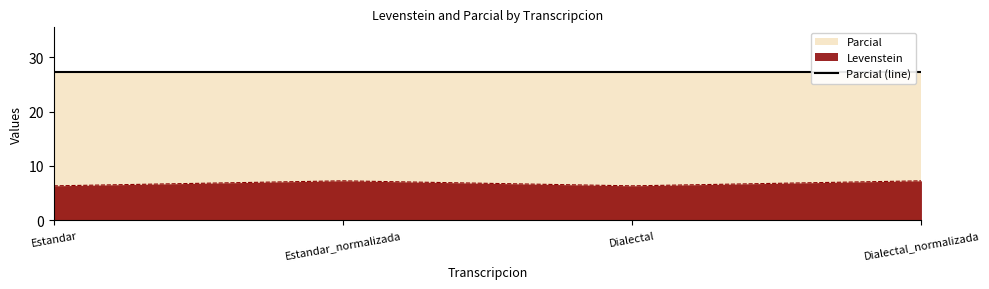

How many points are higher than both their immediate neighbors (excluding endpoints)?

1